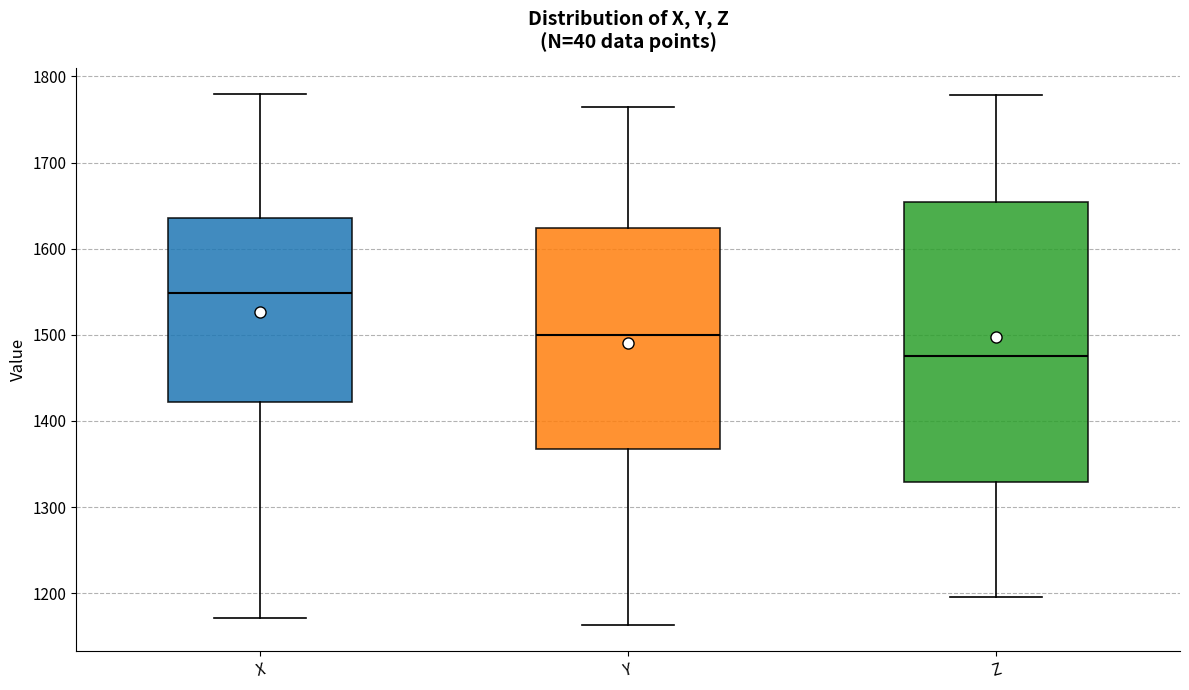

Which box is the tallest, from its lower edge to its upper edge?

Z